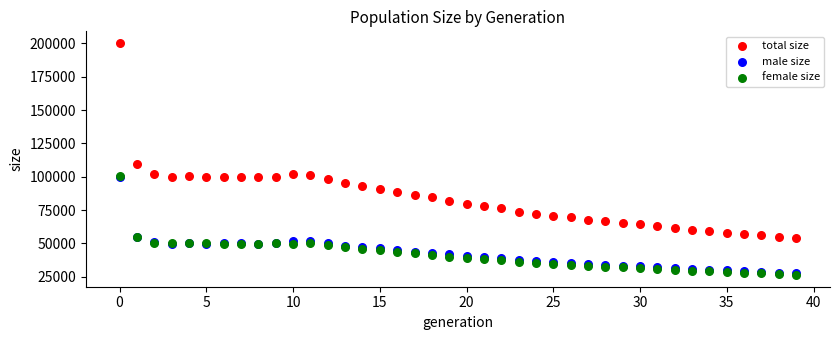

In the total size series, what Y value is closest to 127108?

109486